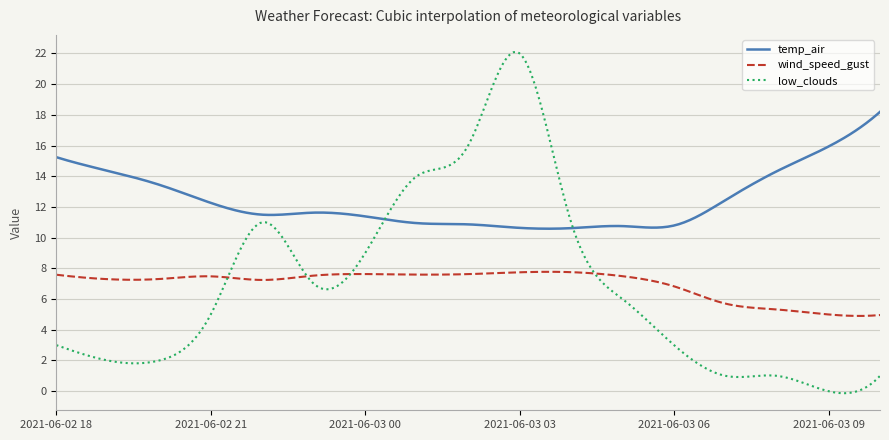

What is the maximum value shown in the chart?

22.1